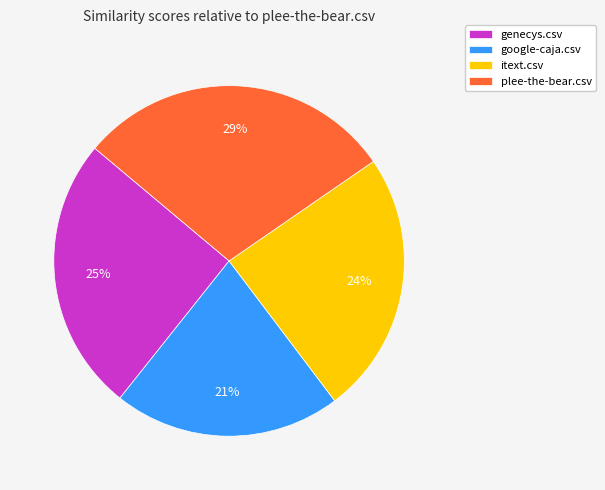

Do plee-the-bear.csv and itext.csv together represent more than half of the pie?

Yes